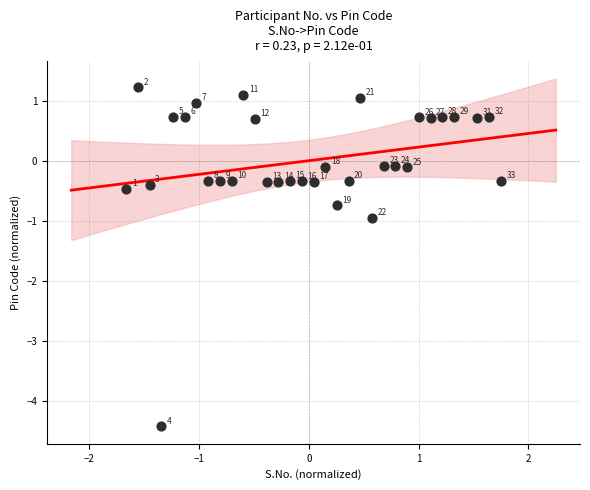

What is the range of Y values (max minus min)?

5.6